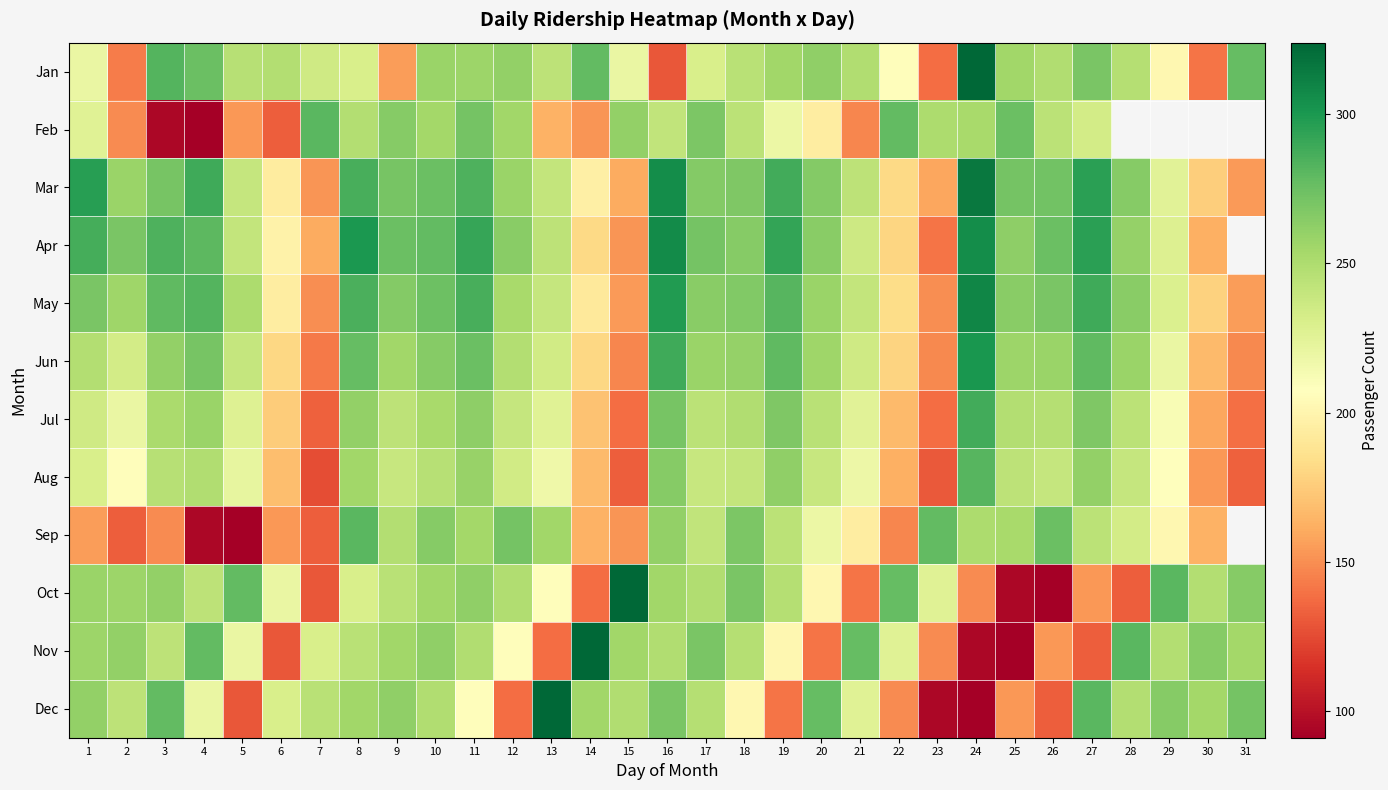

Between 20 and 11, which is larger?

20